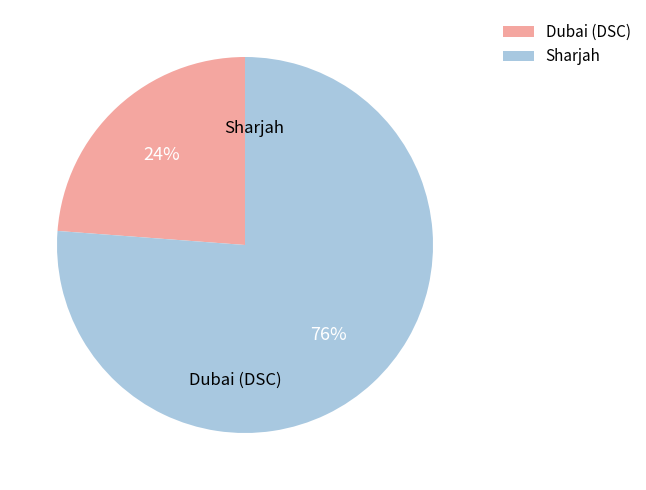

Rank the categories by value from lowest to highest.

Dubai (DSC), Sharjah